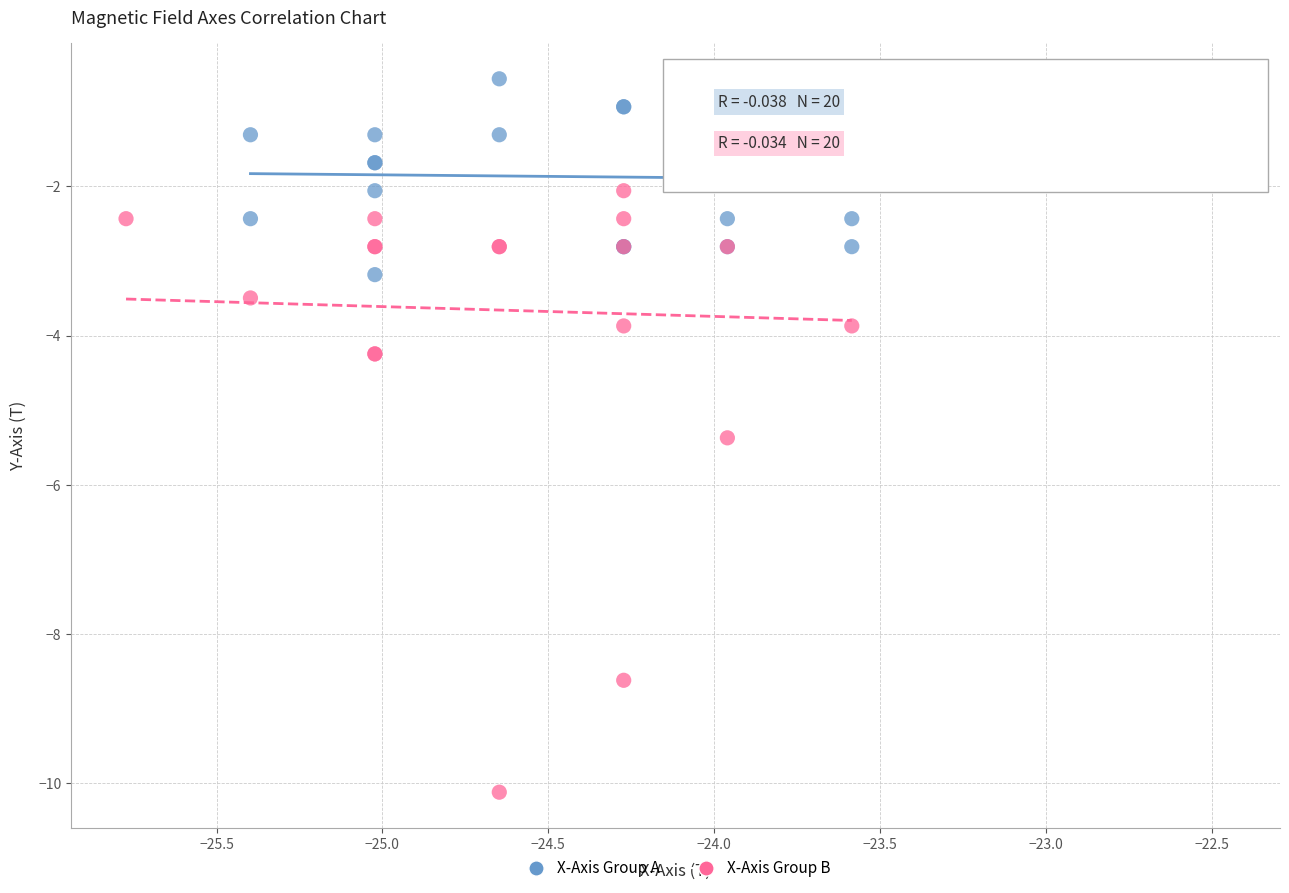

Which series contains the highest Y value?

X-Axis Group A